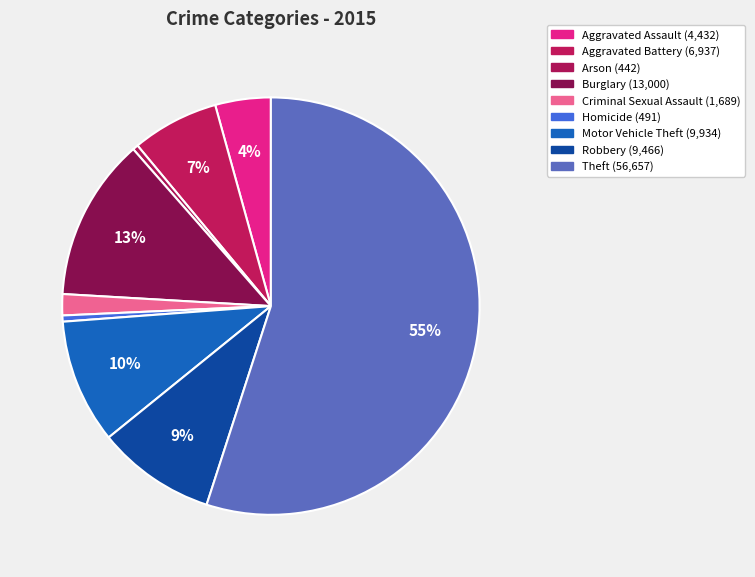

Count the number of slices in the pie.

9